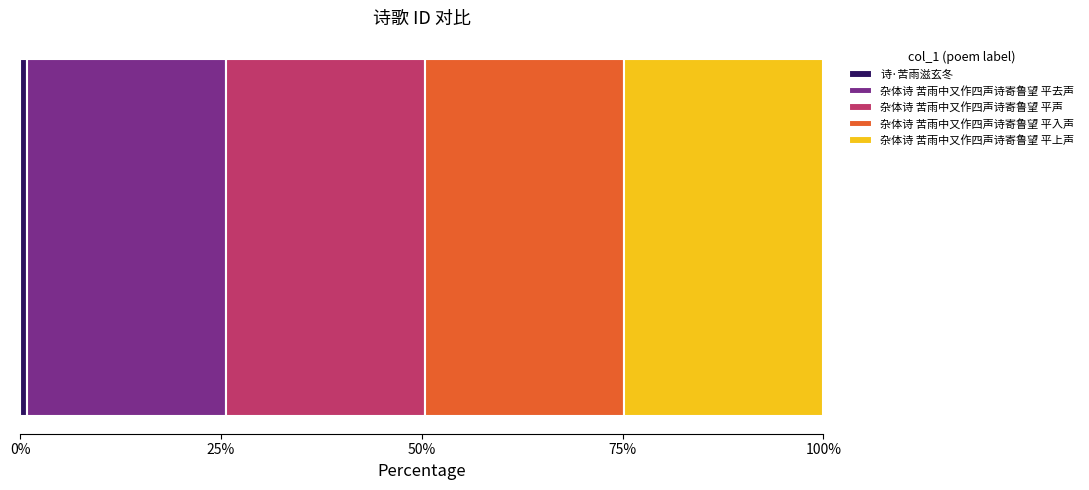

What is the label of the 3rd bar from the left?

杂体诗 苦雨中又作四声诗寄鲁望 平声